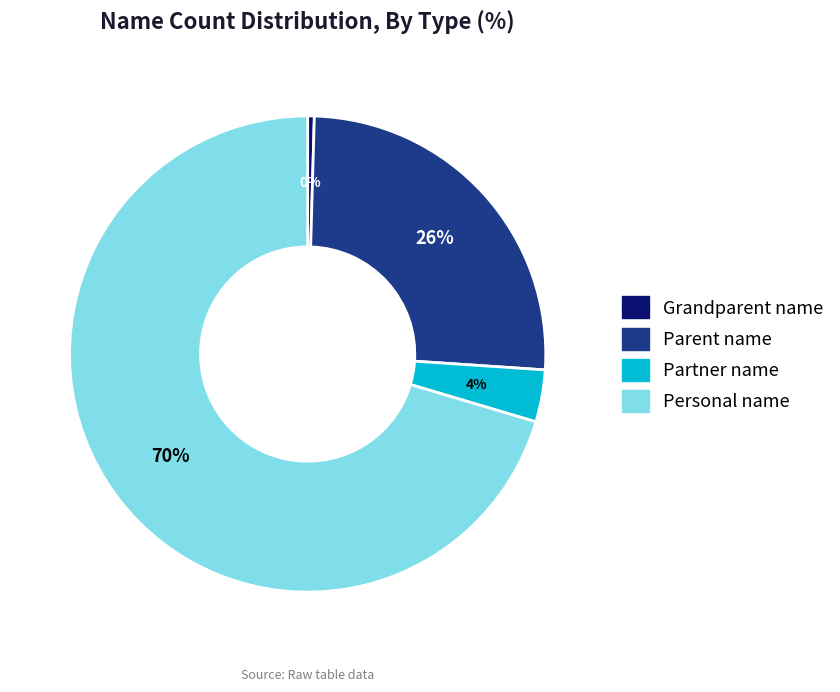

Which slice is the smallest?

Grandparent name